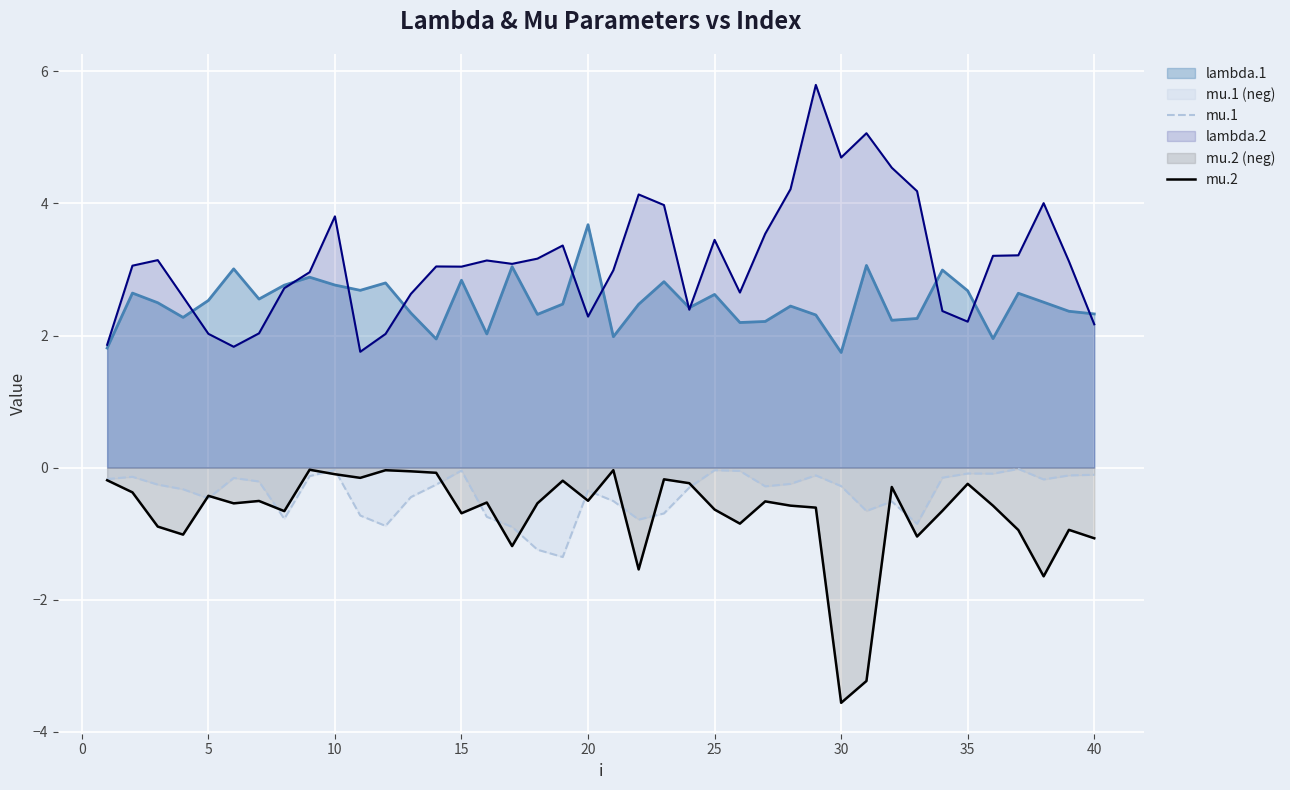

The mu.1 series shows -0.1 at 25. True or false?

False